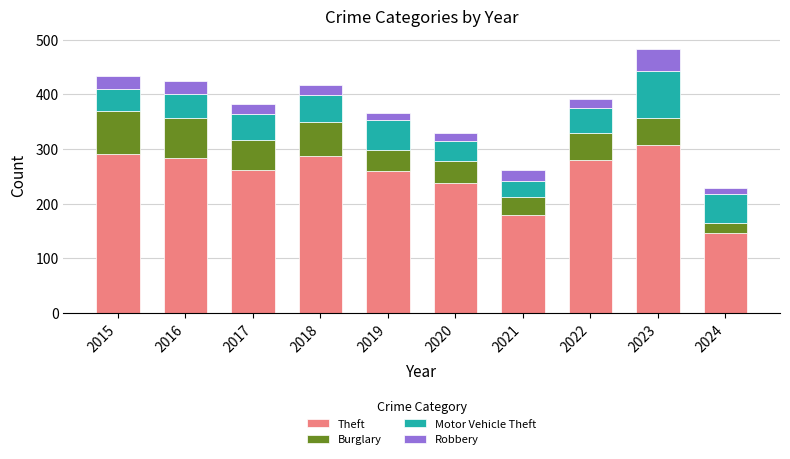

At which category is the sum across all series the highest?

2023